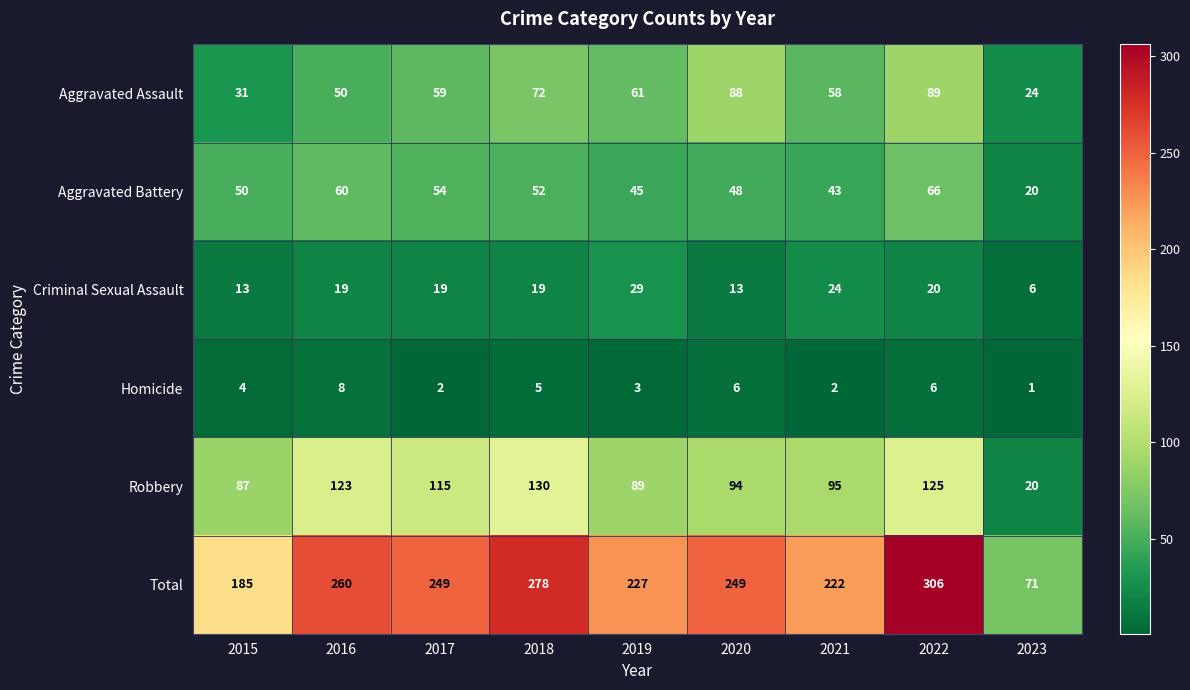

List the series in order of their peak value, highest first.

Total, Robbery, Aggravated Assault, Aggravated Battery, Criminal Sexual Assault, Homicide